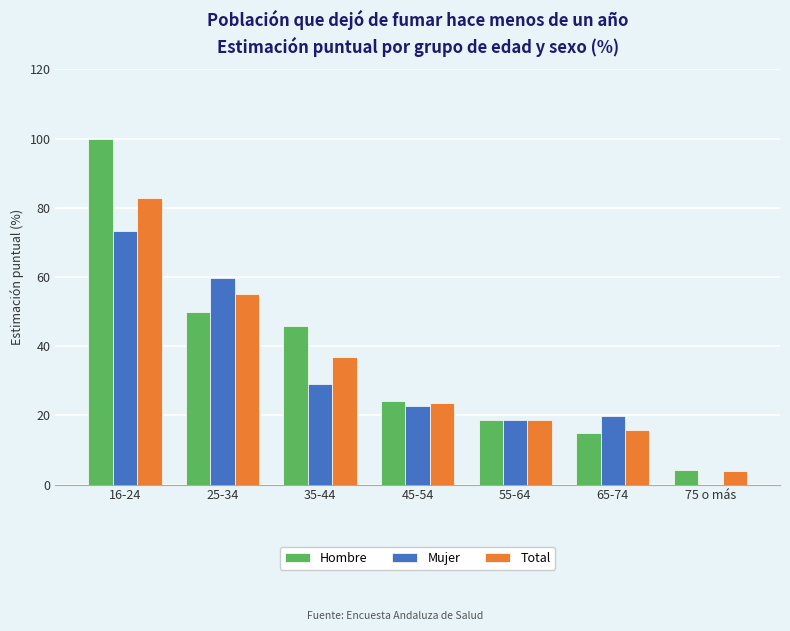

What is the approximate value of Hombre at 25-34?

49.8